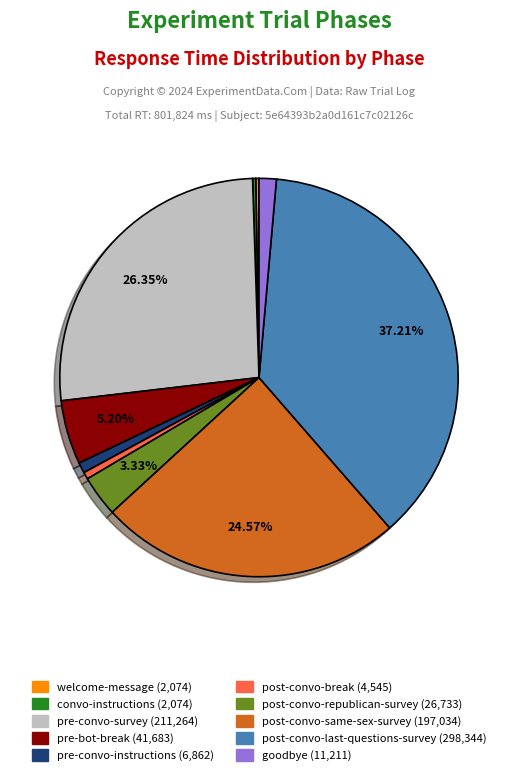

Is goodbye the majority of the pie?

No